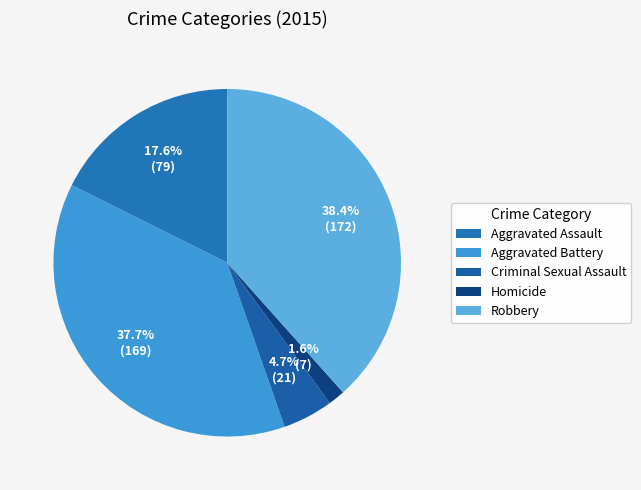

To the nearest percent, what percentage of the pie is Homicide?

2%